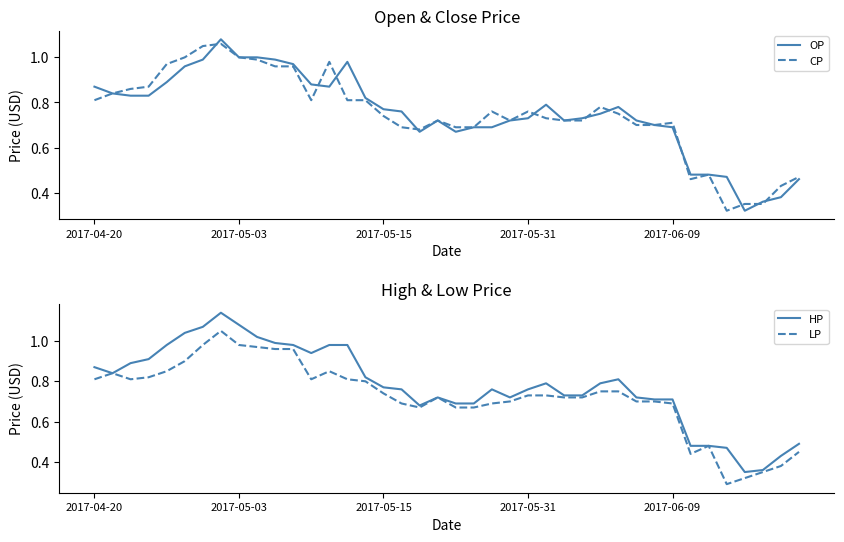

The value of CP at 2017-05-03 is 1.0. True or false?

True